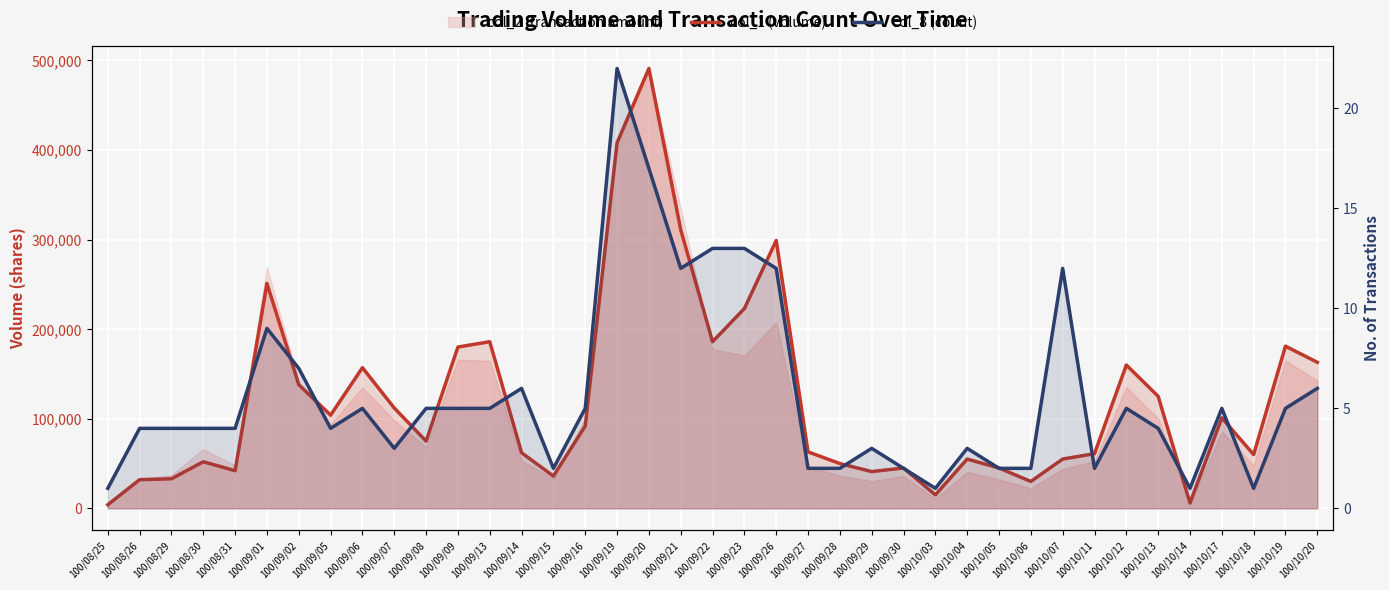

Reading left to right, list all the values displayed in this chart.

col_1 (volume): 4000	32000	33000	52000	42000	251000	138000	104000	157000	112000	75000	180000	186000	62000	36000	92000	408000	491000	311000	186000	223000	299000	63000	50000	41000	45000	15000	55000	45000	30000	55000	61000	160000	125000	6000	101000	60000	181000	163000
col_8 (count): 1	4	4	4	4	9	7	4	5	3	5	5	5	6	2	5	22	17	12	13	13	12	2	2	3	2	1	3	2	2	12	2	5	4	1	5	1	5	6